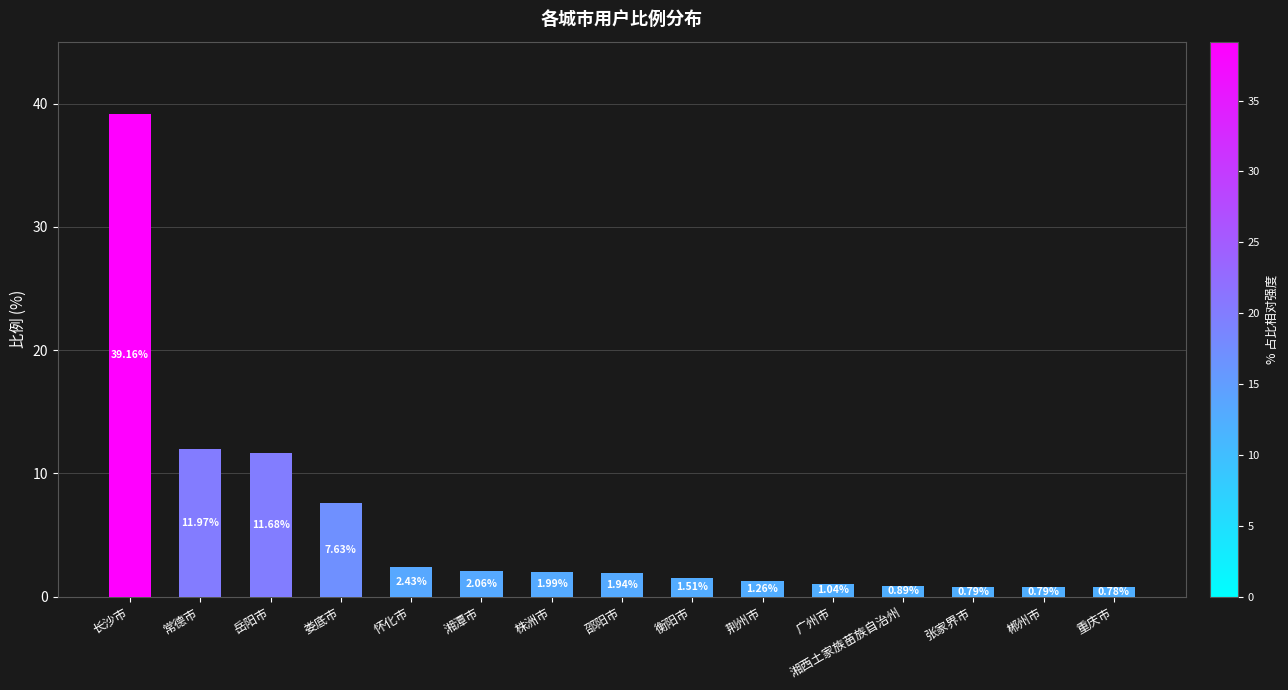

What is the difference between the second highest and second lowest values?

11.2